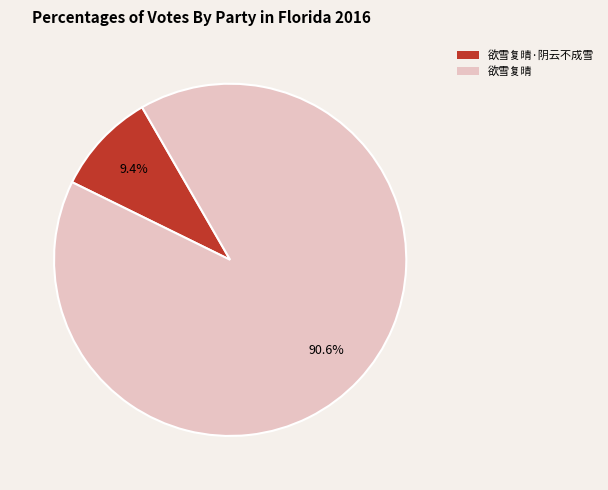

Is there any slice that represents more than half of the pie?

Yes